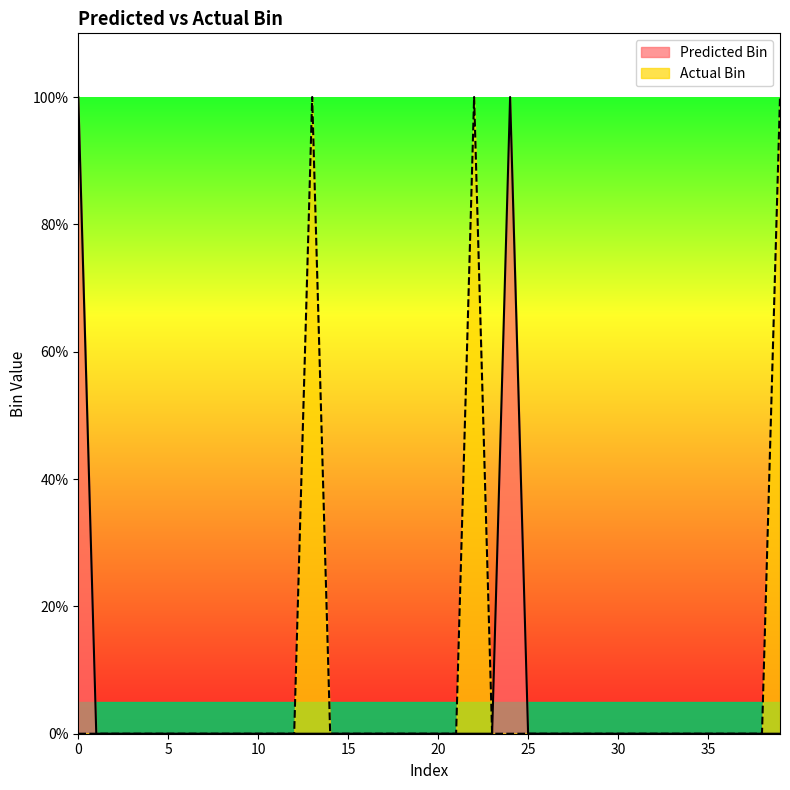

What is the difference between the maximum and minimum values in the Actual Bin series?

1